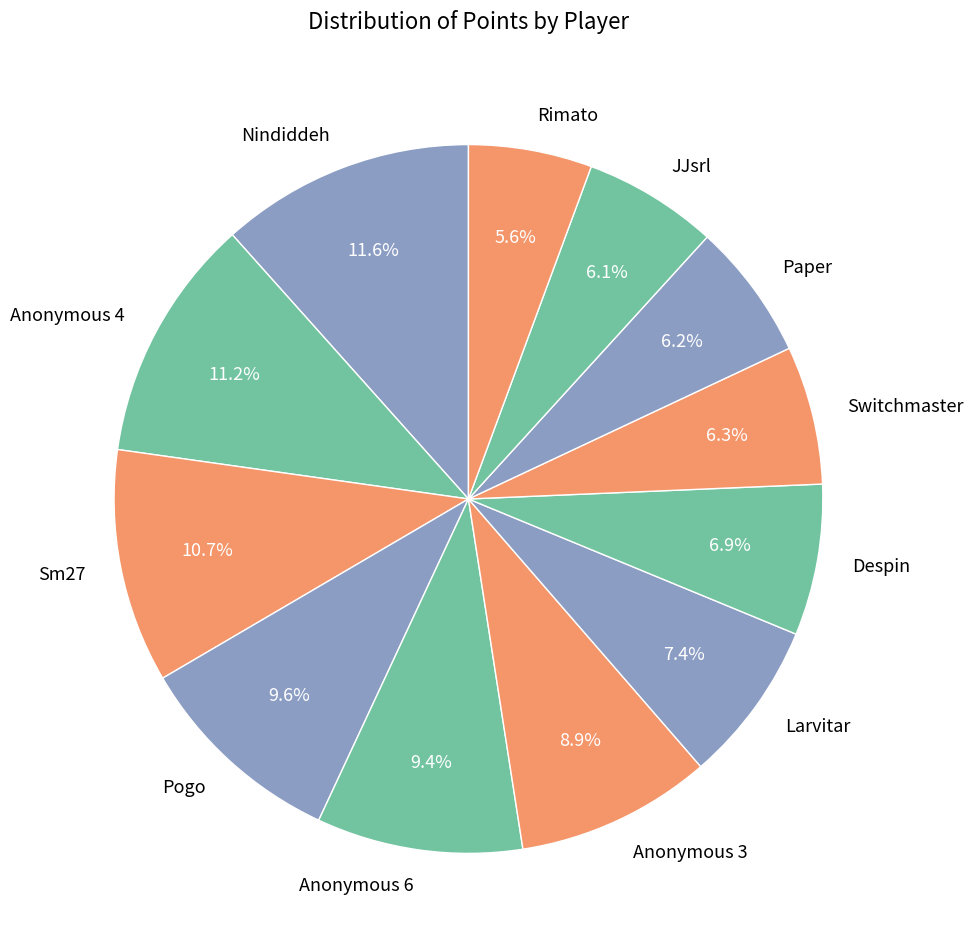

Does Nindiddeh represent more than half of the total?

No